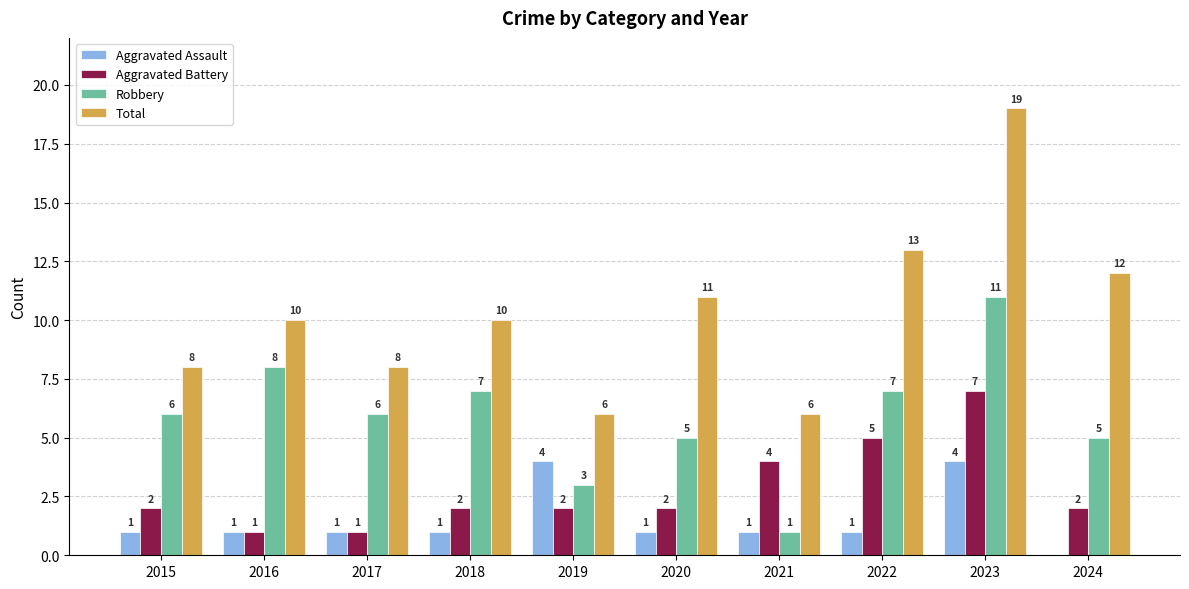

What is the total value across all series at 2016?

20